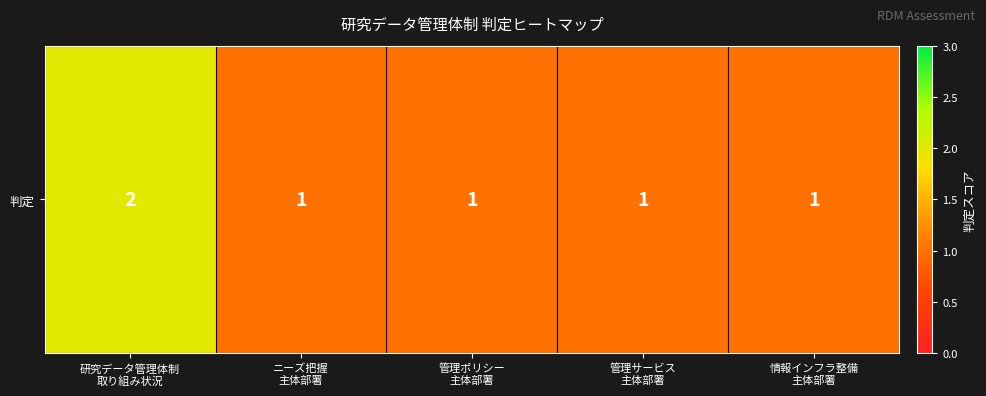

How many values exceed 1?

1